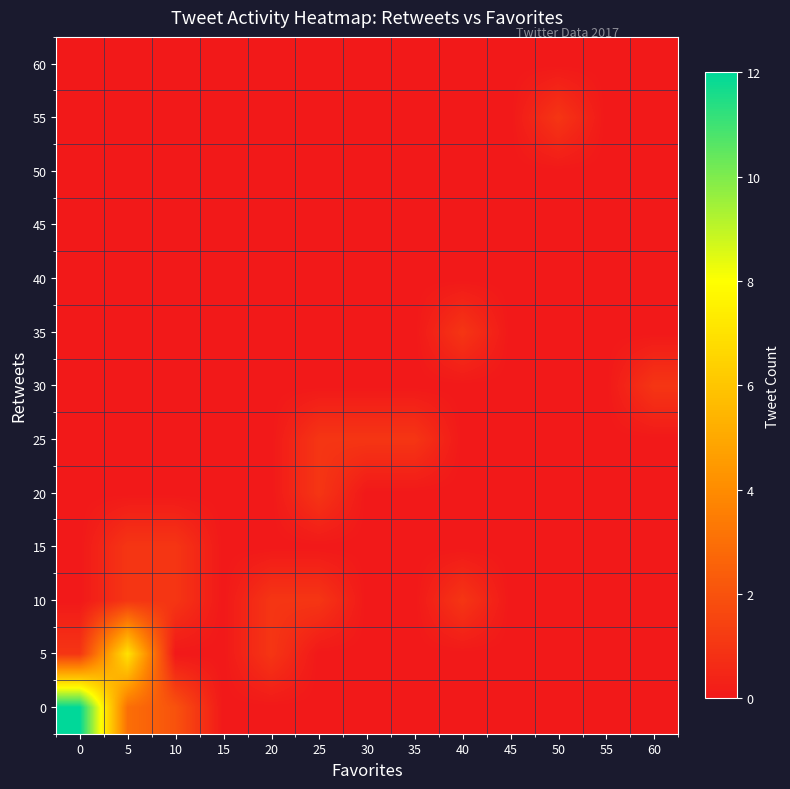

Reading left to right, what are all the values shown in this chart?

0: 0=12	5=3	10=2	15=0	20=0	25=0	30=0	35=0	40=0	45=0	50=0	55=0	60=0
5: 0=1	5=7	10=0	15=0	20=1	25=0	30=0	35=0	40=0	45=0	50=0	55=0	60=0
10: 0=0	5=1	10=1	15=0	20=1	25=1	30=0	35=0	40=1	45=0	50=0	55=0	60=0
15: 0=0	5=1	10=1	15=0	20=0	25=0	30=0	35=0	40=0	45=0	50=0	55=0	60=0
20: 0=0	5=0	10=0	15=0	20=0	25=1	30=0	35=0	40=0	45=0	50=0	55=0	60=0
25: 0=0	5=0	10=0	15=0	20=0	25=1	30=1	35=1	40=0	45=0	50=0	55=0	60=0
30: 0=0	5=0	10=0	15=0	20=0	25=0	30=0	35=0	40=0	45=0	50=0	55=0	60=1
35: 0=0	5=0	10=0	15=0	20=0	25=0	30=0	35=0	40=1	45=0	50=0	55=0	60=0
40: 0=0	5=0	10=0	15=0	20=0	25=0	30=0	35=0	40=0	45=0	50=0	55=0	60=0
45: 0=0	5=0	10=0	15=0	20=0	25=0	30=0	35=0	40=0	45=0	50=0	55=0	60=0
50: 0=0	5=0	10=0	15=0	20=0	25=0	30=0	35=0	40=0	45=0	50=0	55=0	60=0
55: 0=0	5=0	10=0	15=0	20=0	25=0	30=0	35=0	40=0	45=0	50=1	55=0	60=0
60: 0=0	5=0	10=0	15=0	20=0	25=0	30=0	35=0	40=0	45=0	50=0	55=0	60=0